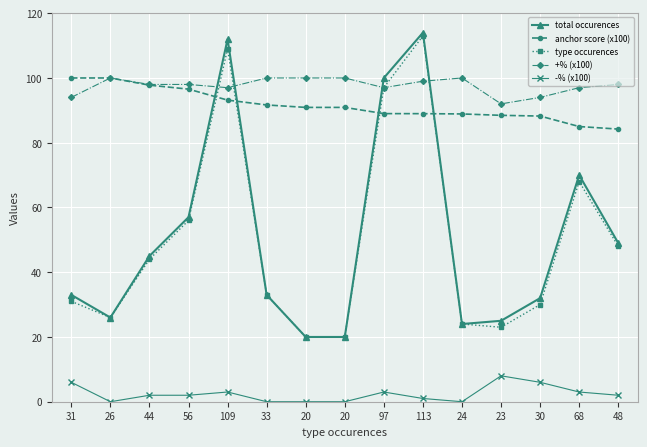

Reading left to right, list all the values displayed in this chart.

total occurences: 31=33.0	26=26.0	44=45.0	56=57.0	109=112.0	33=33.0	20=20.0	20=20.0	97=100.0	113=114.0	24=24.0	23=25.0	30=32.0	68=70.0	48=49.0
anchor score (x100): 31=100.0	26=100.0	44=97.8	56=96.6	109=93.2	33=91.7	20=90.9	20=90.9	97=89.0	113=89.0	24=88.9	23=88.5	30=88.2	68=85.0	48=84.2
type occurences: 31=31.0	26=26.0	44=44.0	56=56.0	109=109.0	33=33.0	20=20.0	20=20.0	97=97.0	113=113.0	24=24.0	23=23.0	30=30.0	68=68.0	48=48.0
+% (x100): 31=94.0	26=100.0	44=98.0	56=98.0	109=97.0	33=100.0	20=100.0	20=100.0	97=97.0	113=99.0	24=100.0	23=92.0	30=94.0	68=97.0	48=98.0
-% (x100): 31=6.0	26=0.0	44=2.0	56=2.0	109=3.0	33=0.0	20=0.0	20=0.0	97=3.0	113=1.0	24=0.0	23=8.0	30=6.0	68=3.0	48=2.0